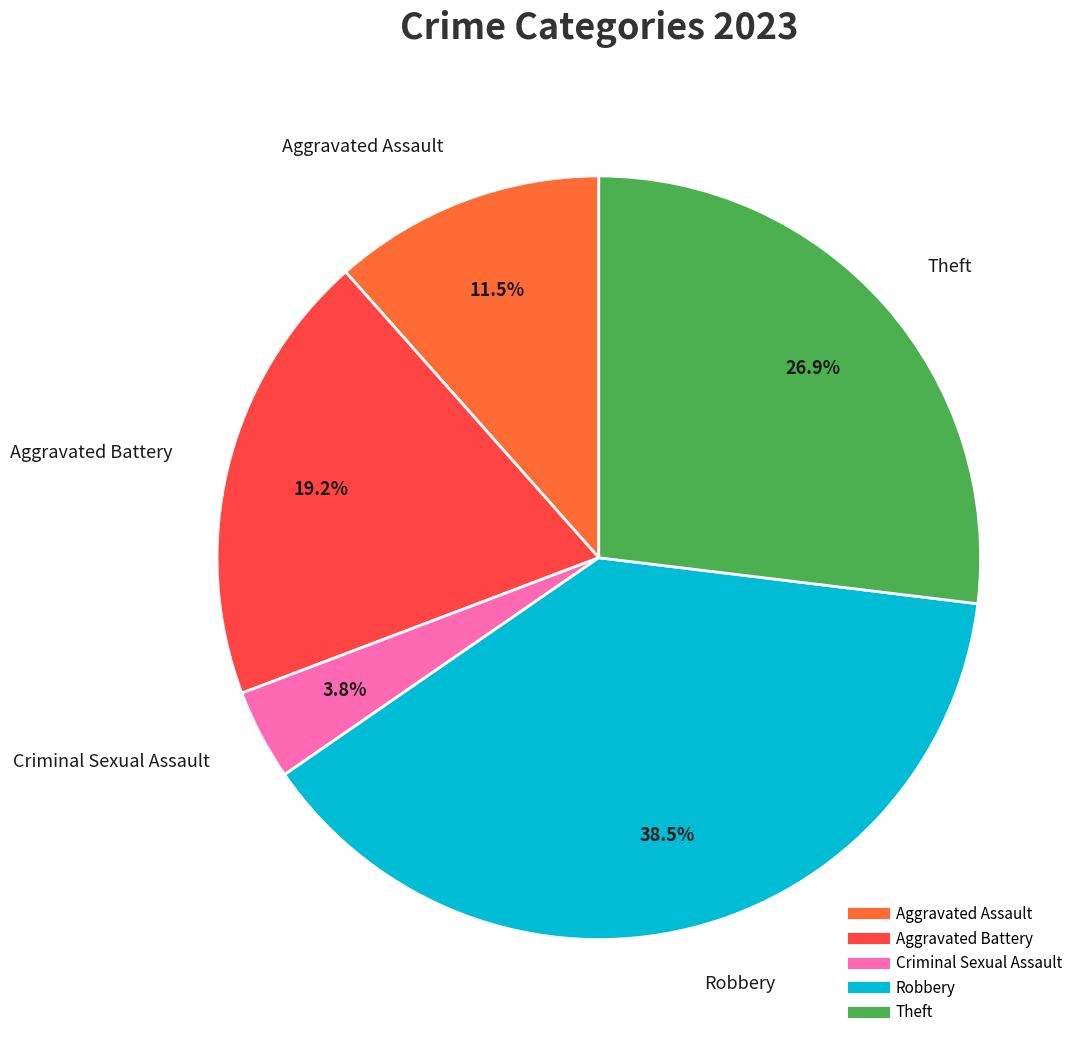

Does any single category account for the majority?

No